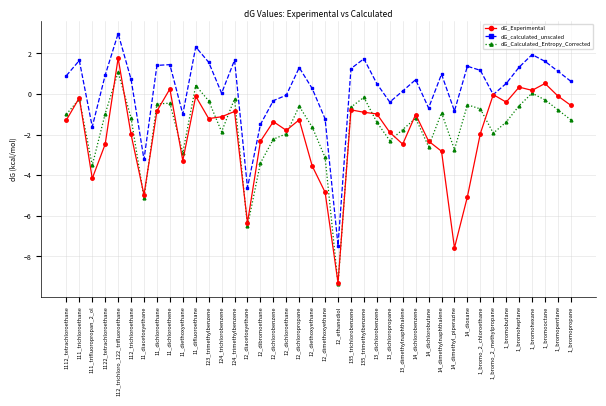

True or false: dG_Experimental and dG_Calculated_Entropy_Corrected cross at least once.

True